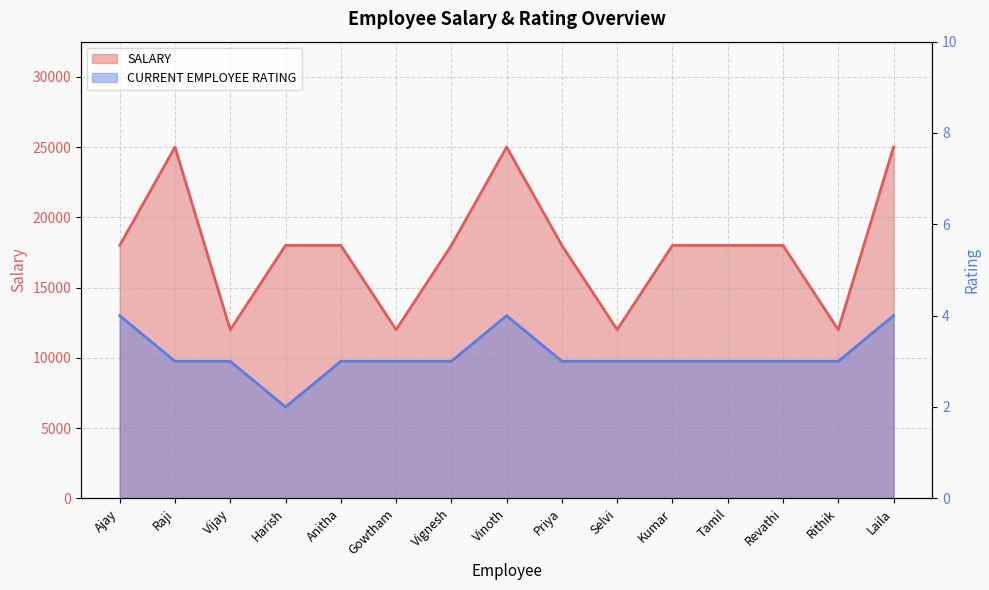

Reading right to left, what are all the values shown in this chart?

SALARY: 25000	12000	18000	18000	18000	12000	18000	25000	18000	12000	18000	18000	12000	25000	18000
CURRENT EMPLOYEE RATING: 4	3	3	3	3	3	3	4	3	3	3	2	3	3	4